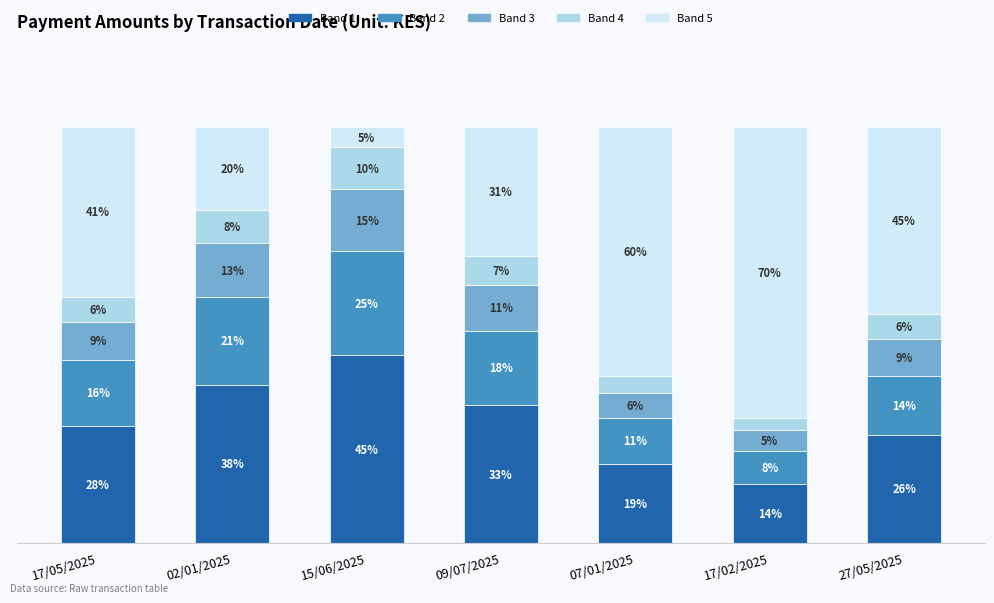

At which label does Band 1 reach its peak?

15/06/2025